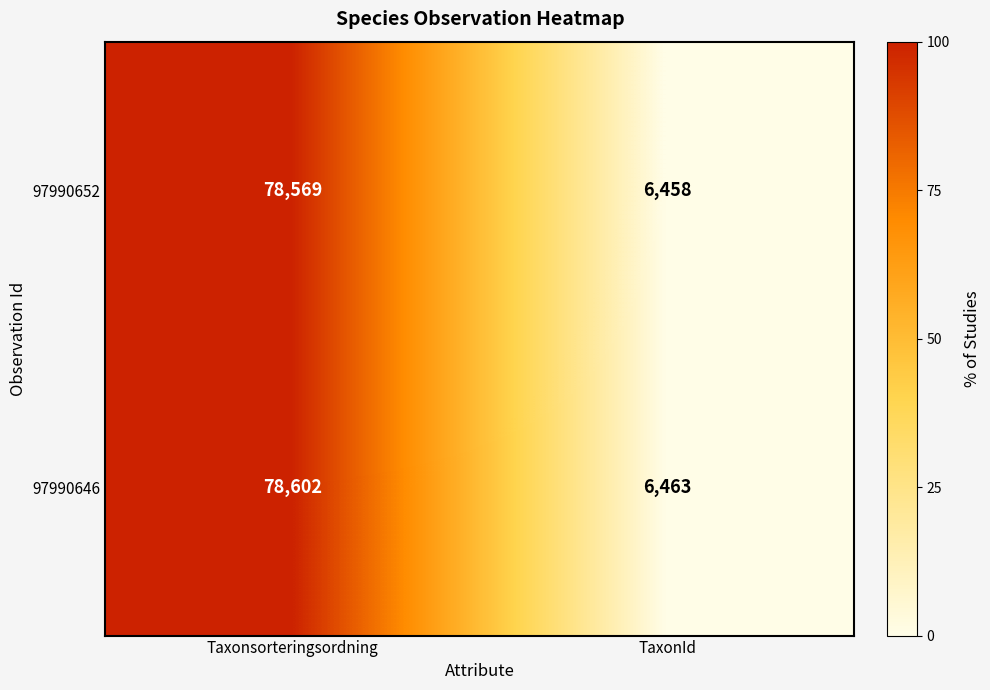

Reading right to left, what are all the values shown in this chart?

97990652: 6458	78569
97990646: 6463	78602